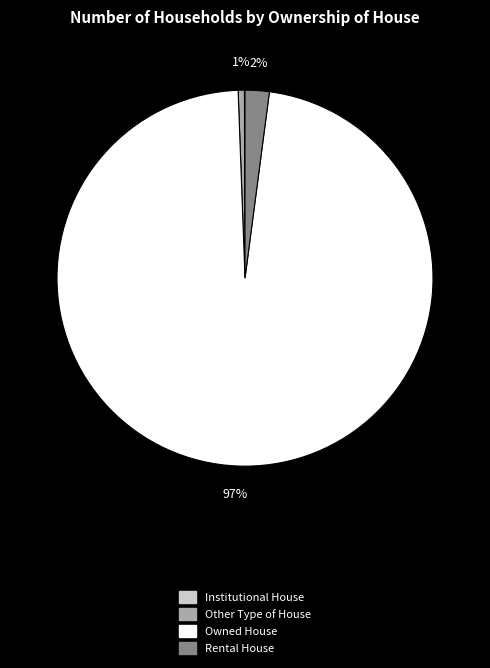

To the nearest percent, what portion does Other Type of House represent?

1%